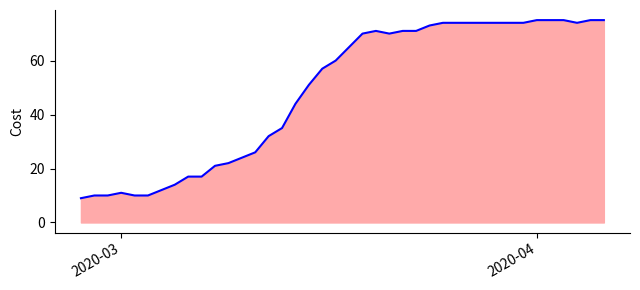

What is the minimum value shown in the chart?

9